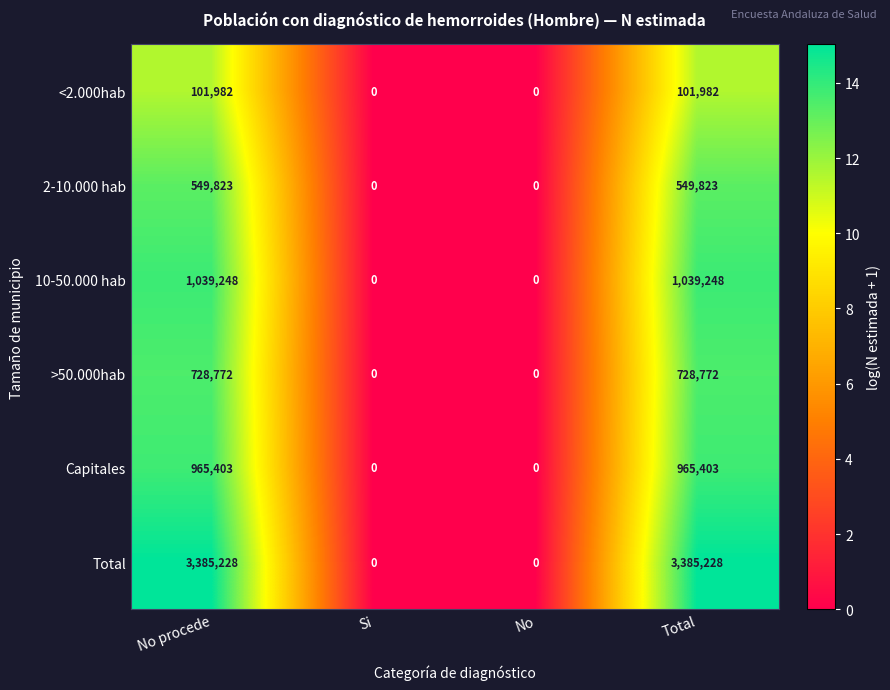

What is the difference between the second highest and second lowest values in the Capitales series?

965403